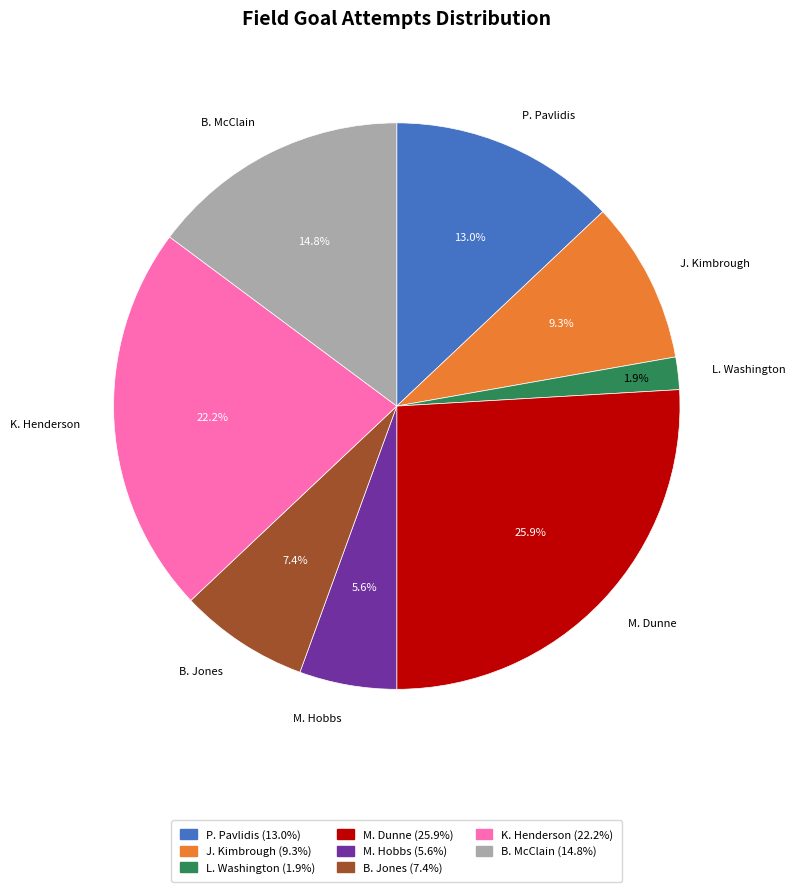

How much of the chart is everything except K. Henderson?

77.8%